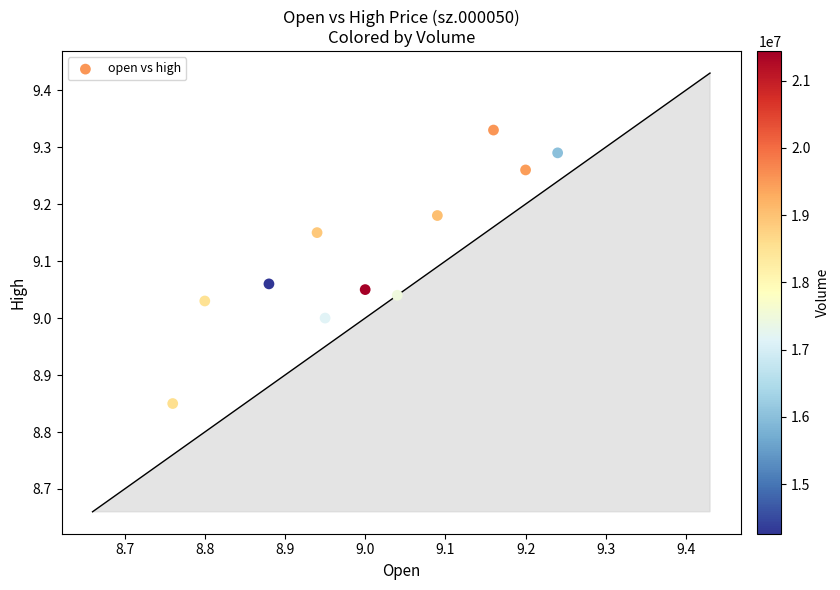

What is the range of X values (max minus min)?

0.5